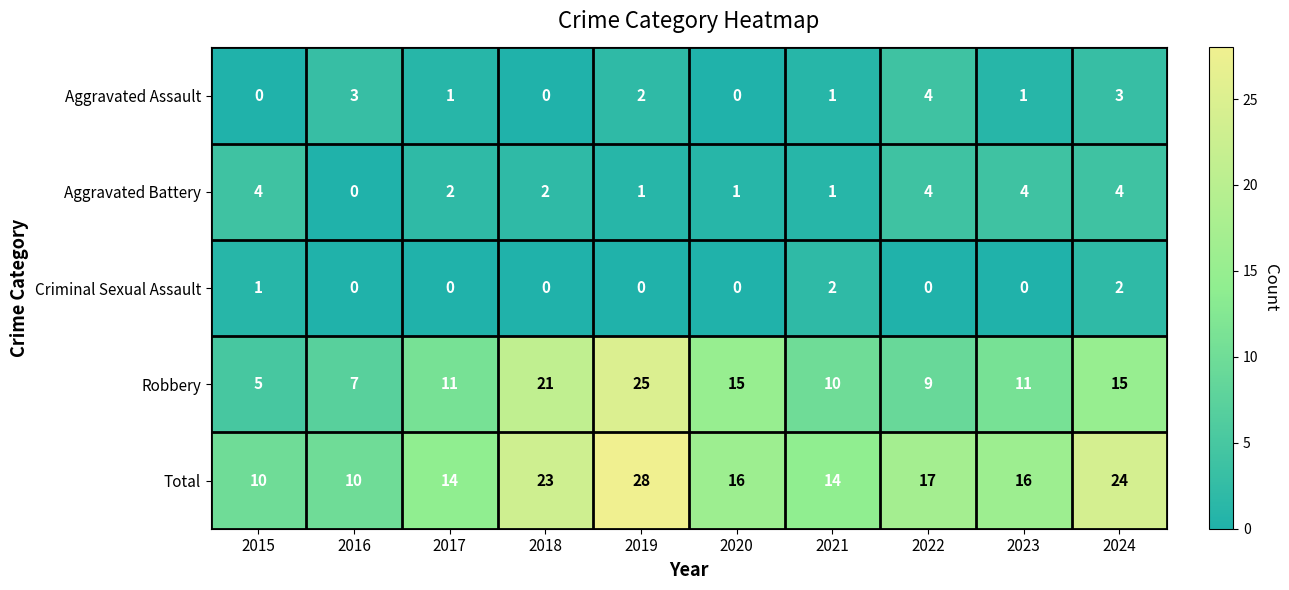

Where is Aggravated Assault nearest to the value 2?

2019